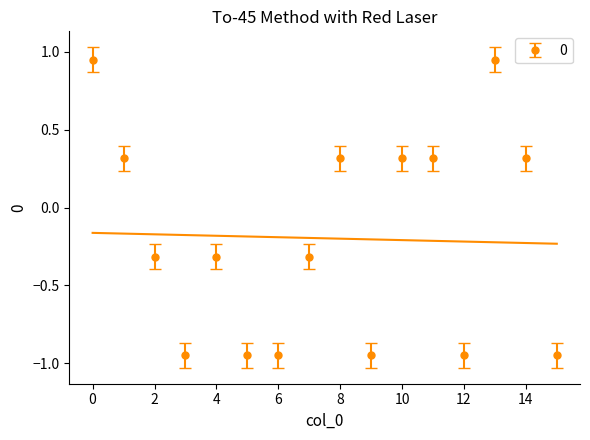

What is the maximum value shown in the chart?

0.9